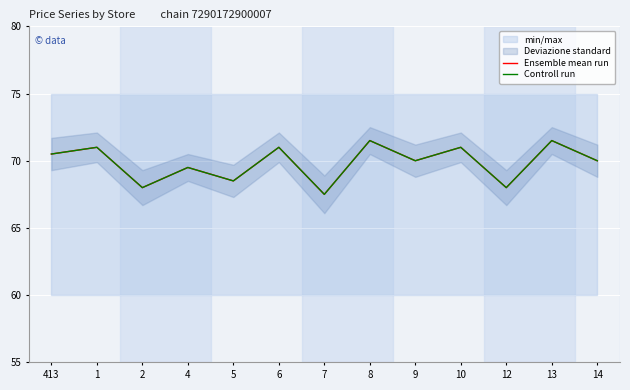

Reading left to right, transcribe all the data shown in this chart.

Ensemble mean run: 70.5	71.0	68.0	69.5	68.5	71.0	67.5	71.5	70.0	71.0	68.0	71.5	70.0
Controll run: 70.5	71.0	68.0	69.5	68.5	71.0	67.5	71.5	70.0	71.0	68.0	71.5	70.0